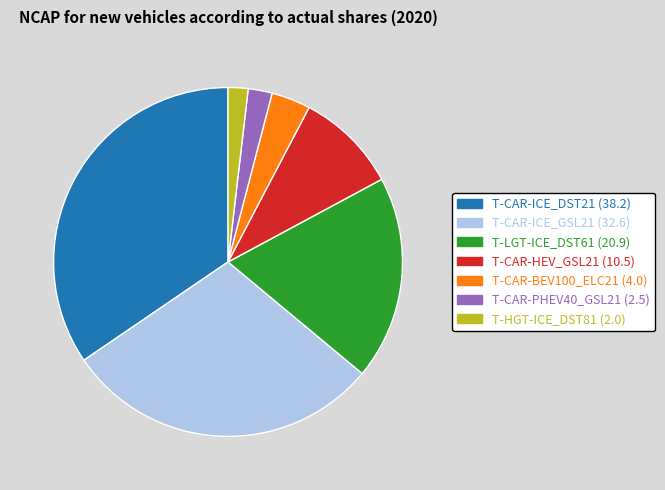

How many slices are in this pie chart?

7